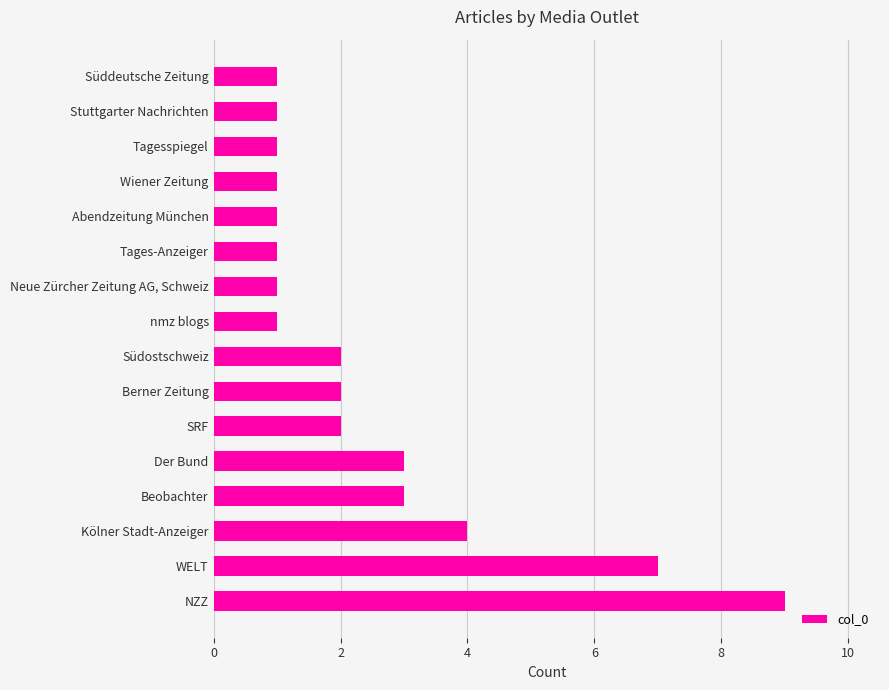

What is the minimum value shown in the chart?

1